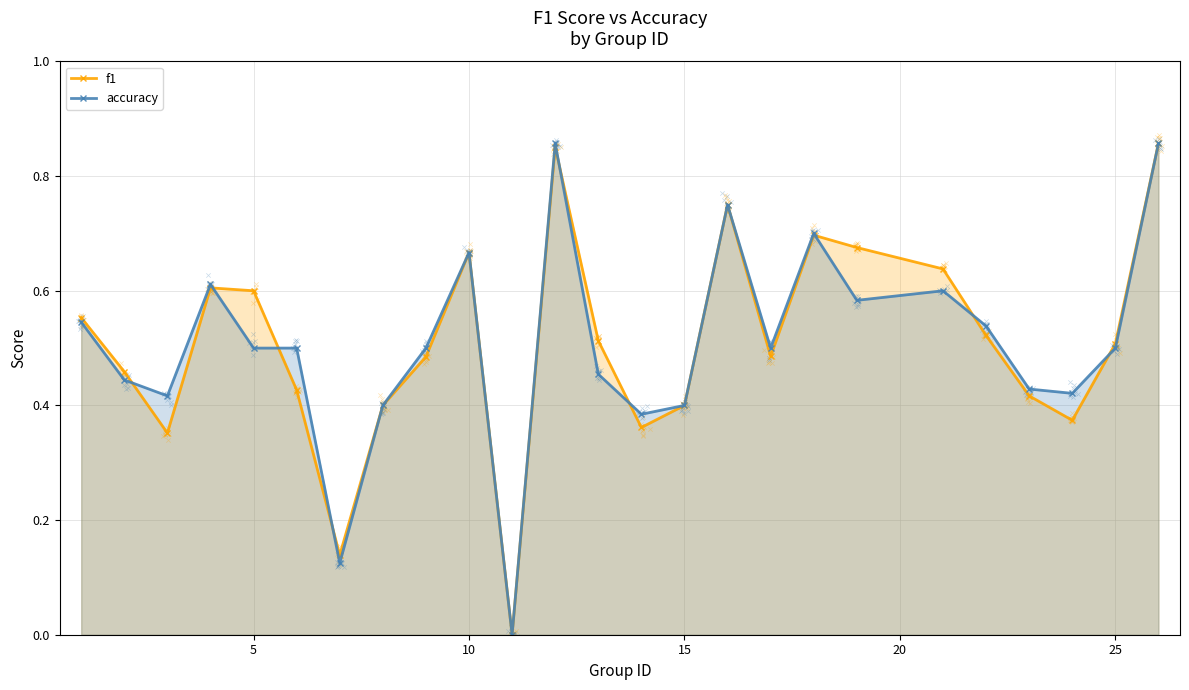

At how many categories does at least one series exceed 0?

24